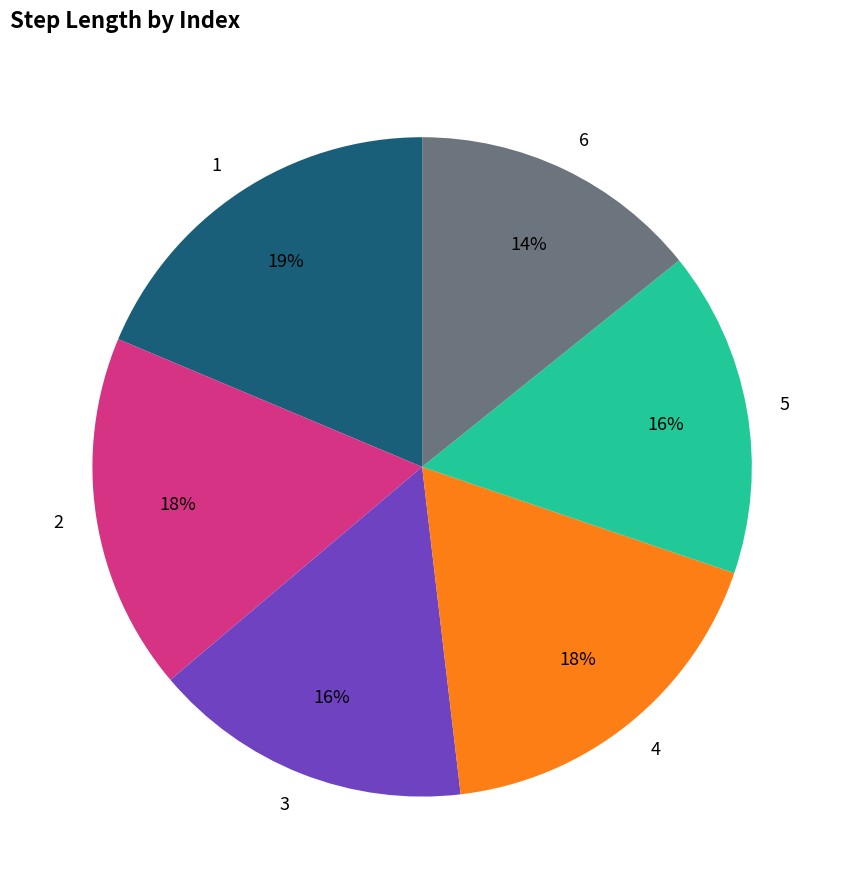

How many segments does this pie chart have?

6